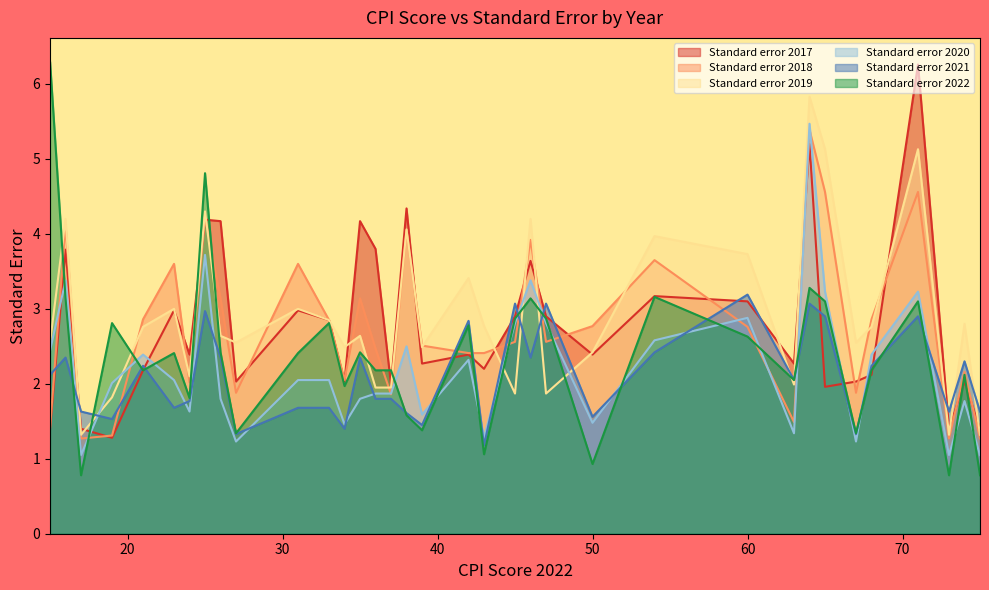

Rank the series at 15 from lowest to highest value.

Standard error 2017, Standard error 2018, Standard error 2021, Standard error 2020, Standard error 2019, Standard error 2022